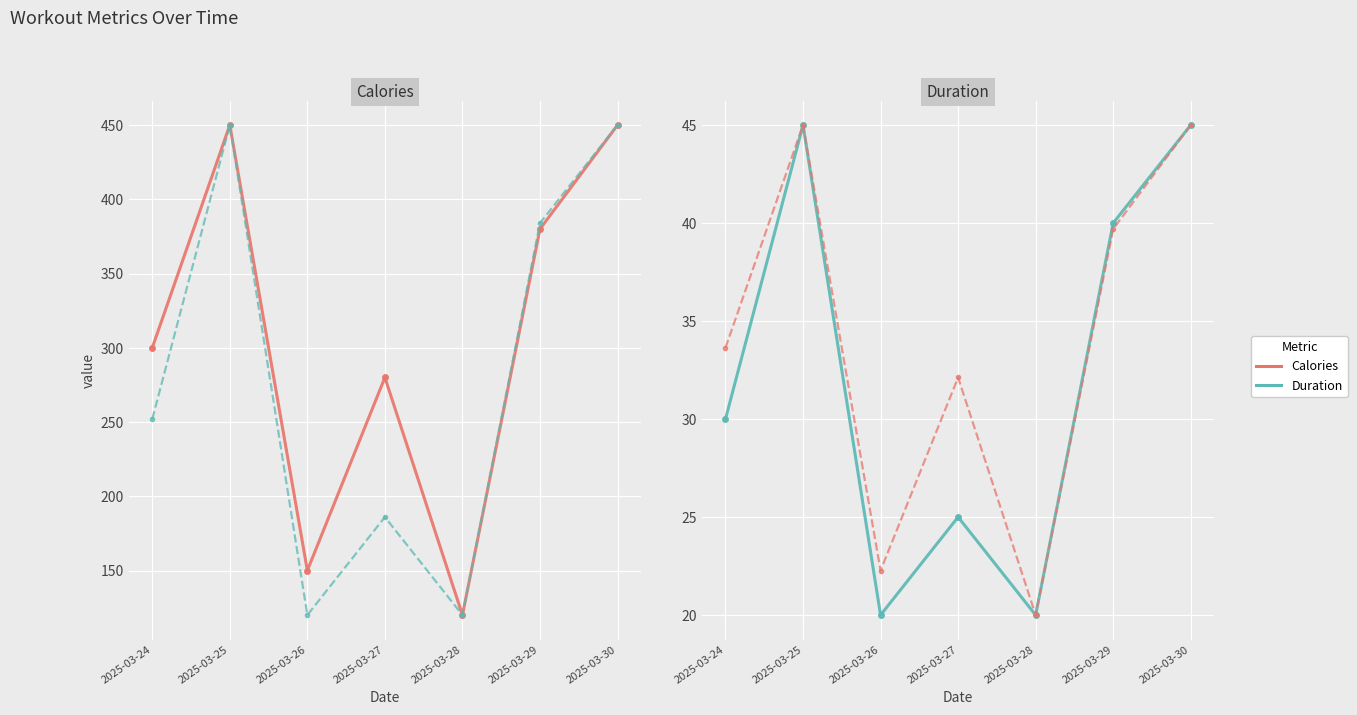

What is the maximum value shown in the chart?

450.0